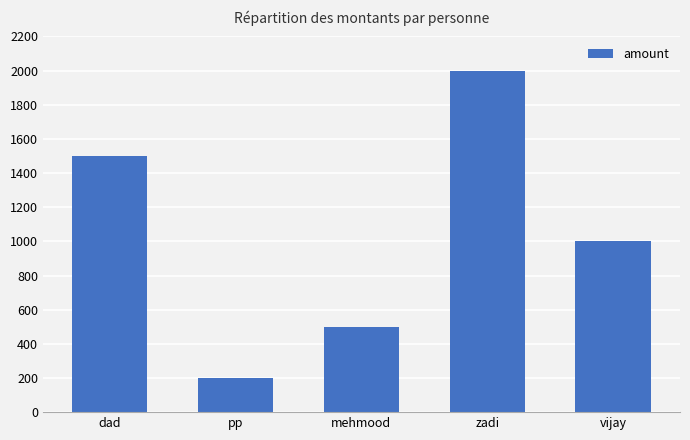

Where does the data first go above 1000?

dad